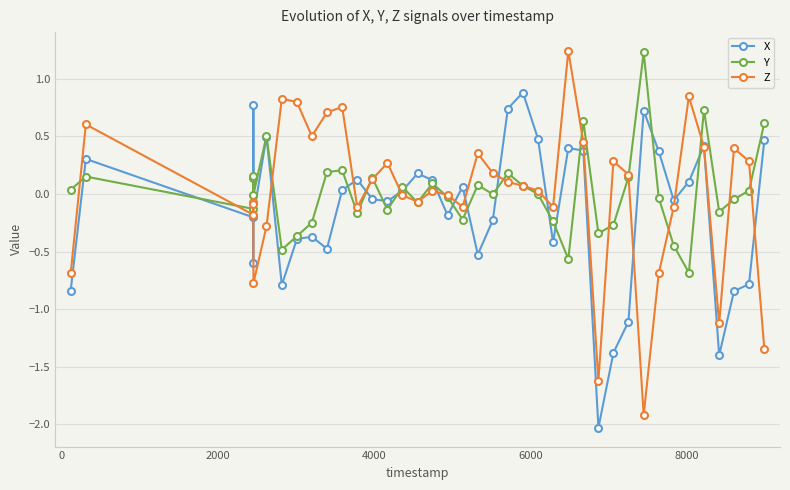

What is the minimum value shown in the chart?

-2.0